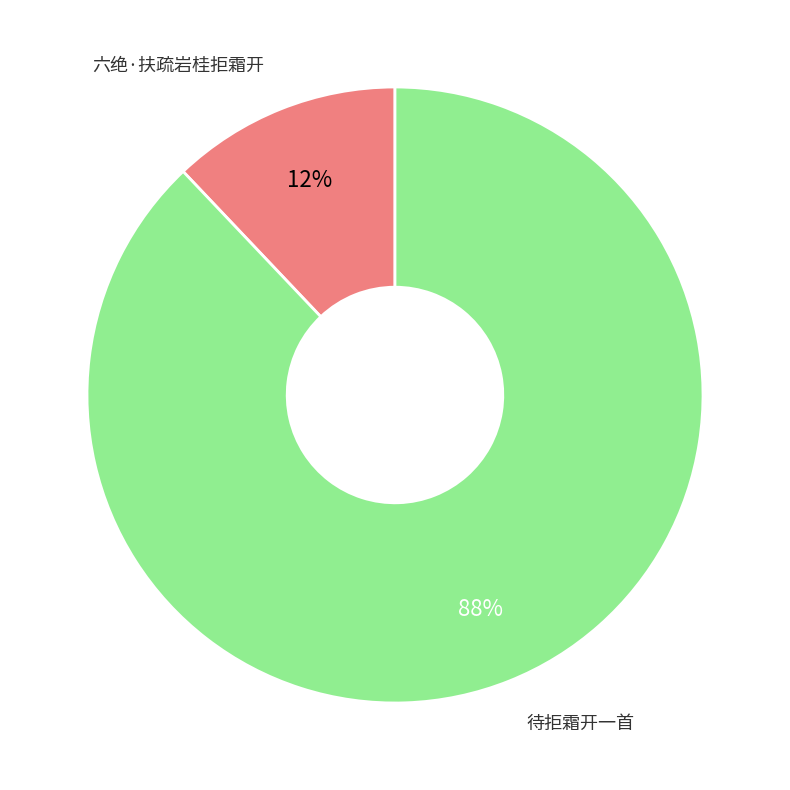

Which category accounts for the majority?

待拒霜开一首